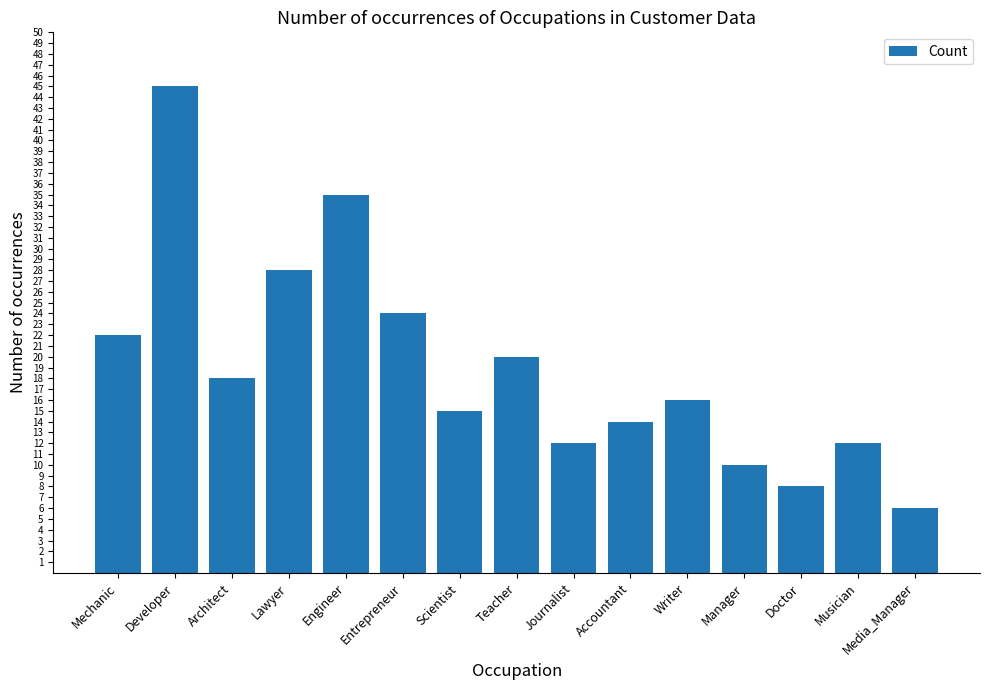

Reading left to right, extract all data points from this chart.

22	45	18	28	35	24	15	20	12	14	16	10	8	12	6